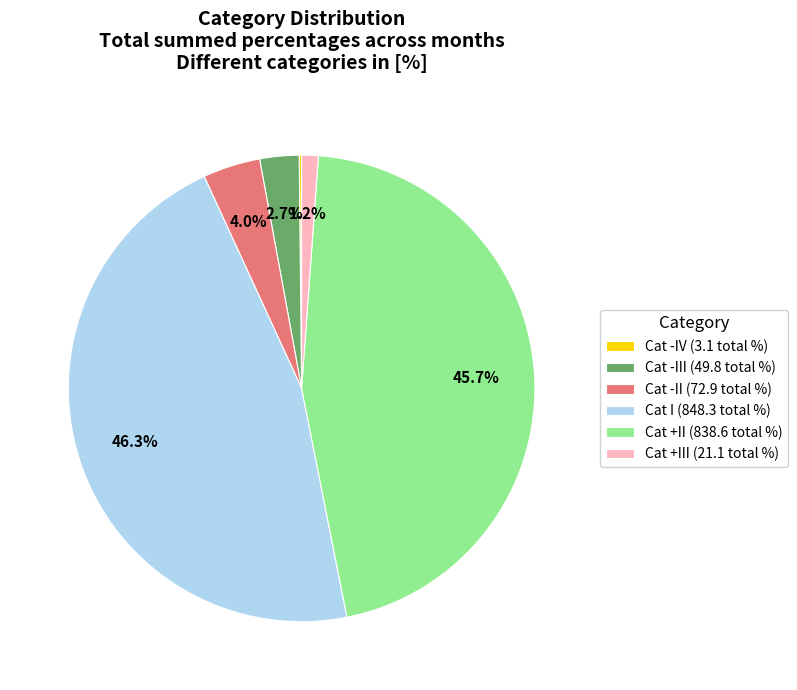

What is the largest slice in the pie chart?

Cat I (848.3 total %)